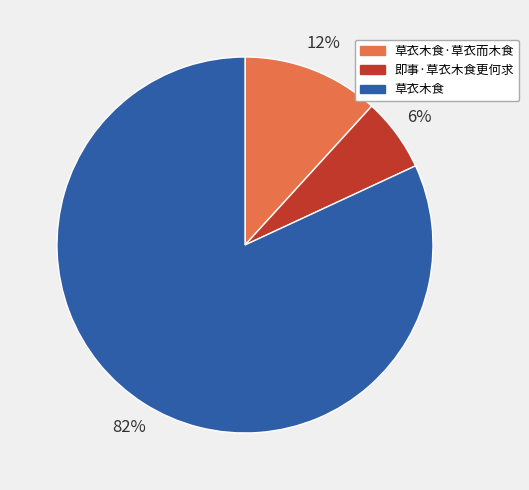

Between 草衣木食·草衣而木食 and 草衣木食, which is larger?

草衣木食